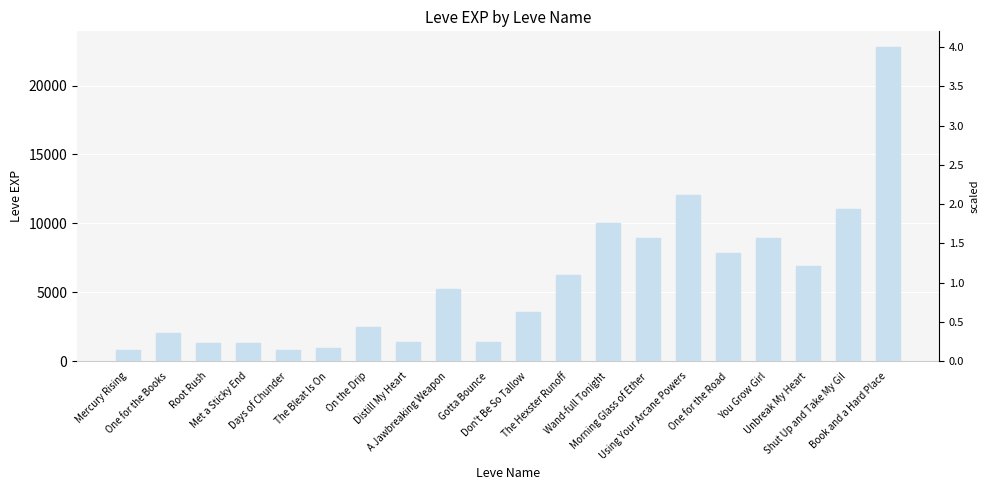

What is the difference between the values at Gotta Bounce and The Bleat Is On?

440